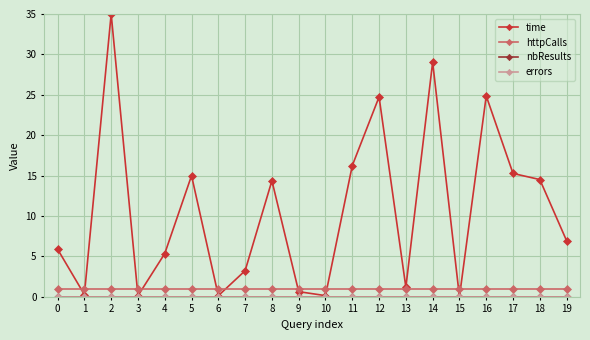

What value does the httpCalls series have at 2?

1.0